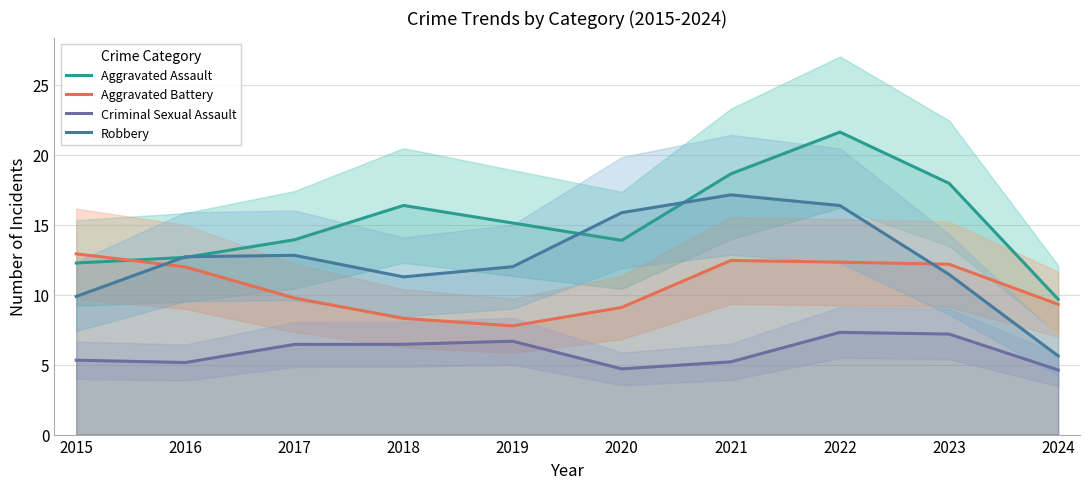

What value does the Aggravated Assault series have at 2015?

12.3